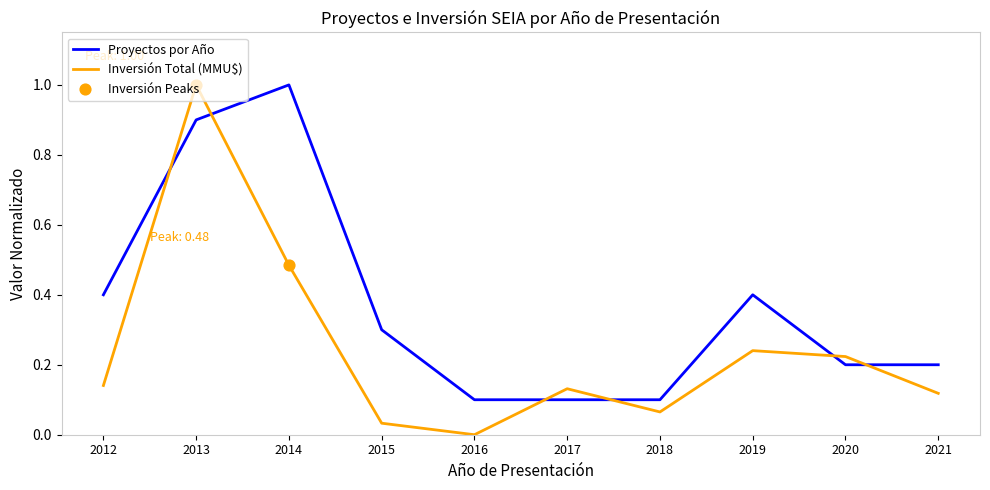

At which category is the sum across all series the highest?

2013